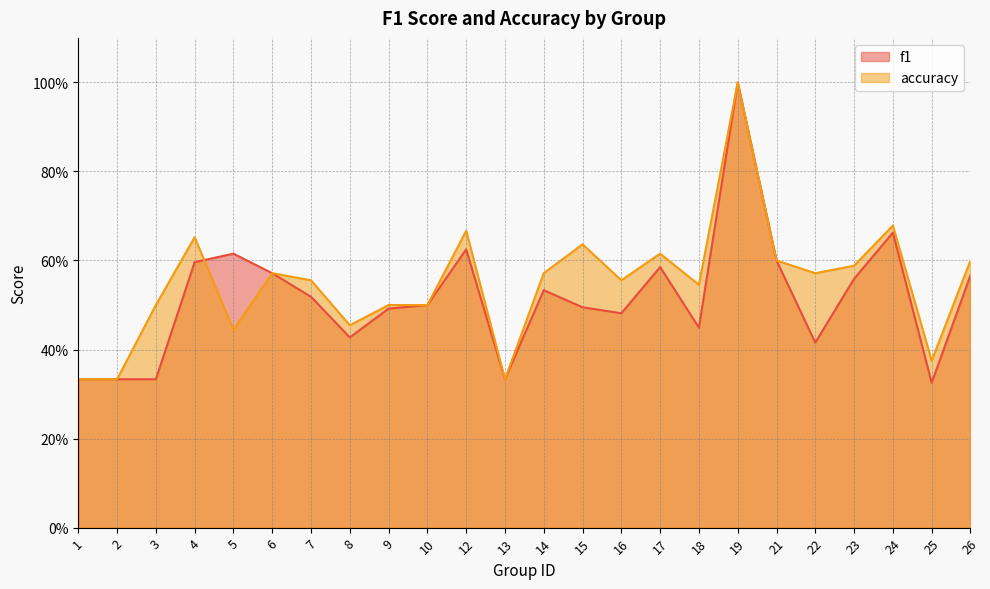

Where is f1 nearest to the value 0?

25